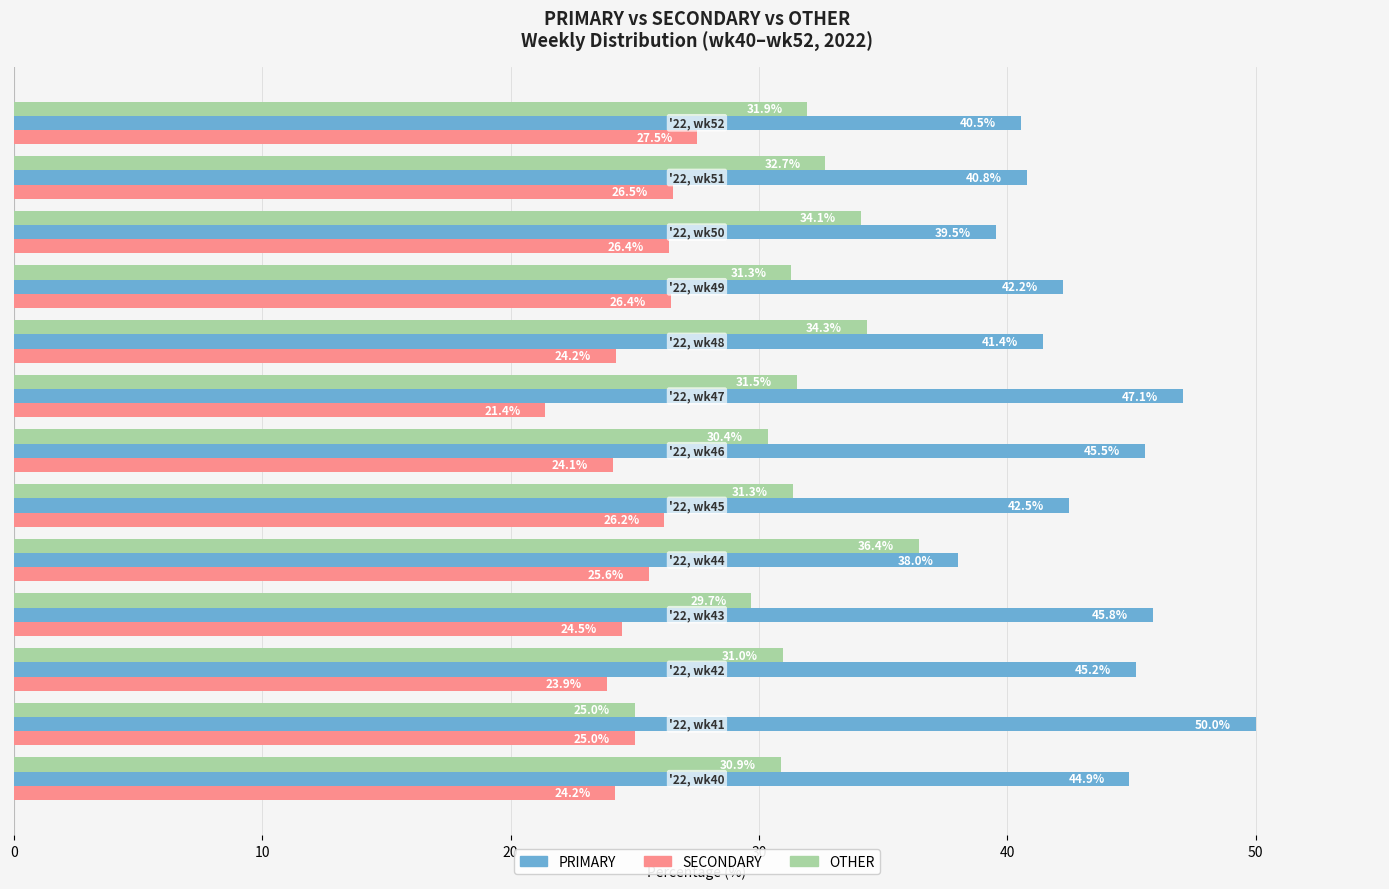

Which series has the widest spread of values?

PRIMARY